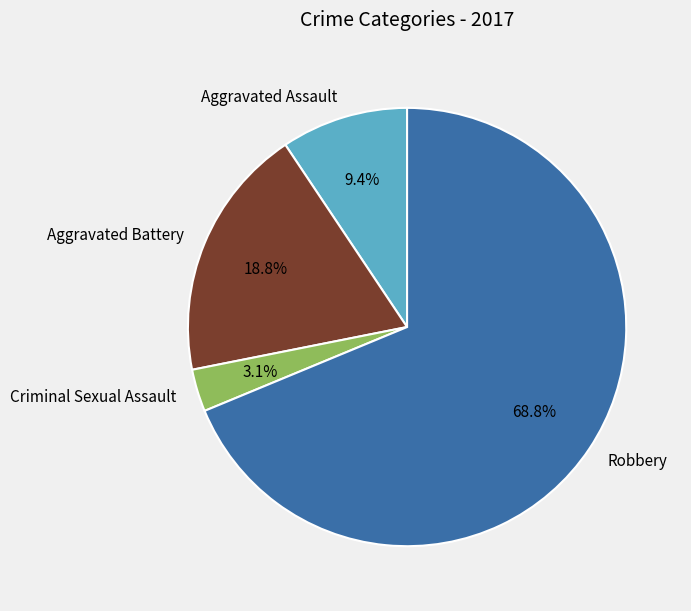

True or false: Criminal Sexual Assault accounts for 3% of the total.

True